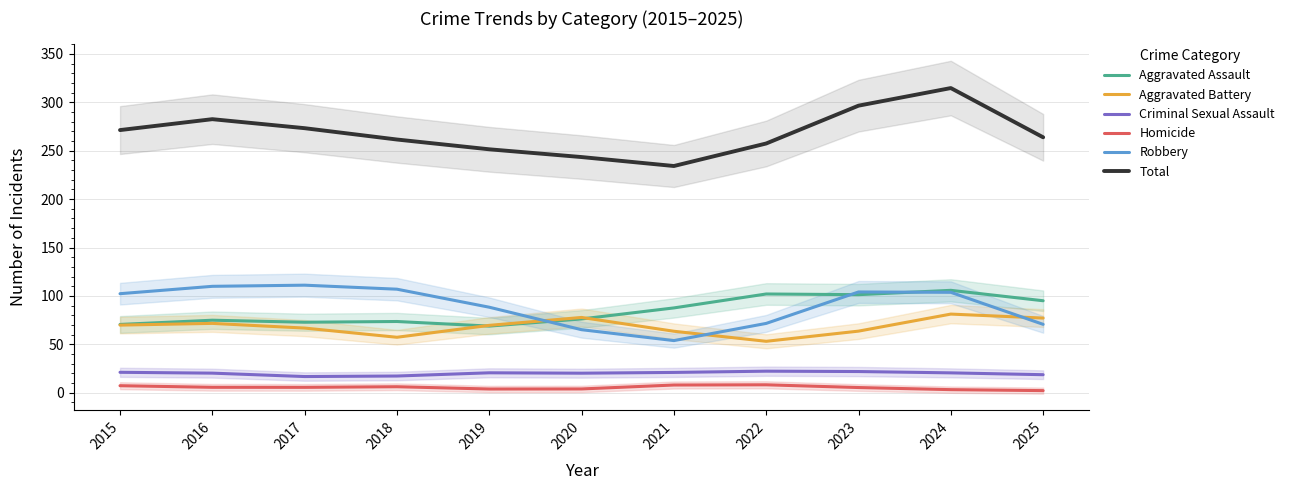

How many data points in Homicide are above 5?

7